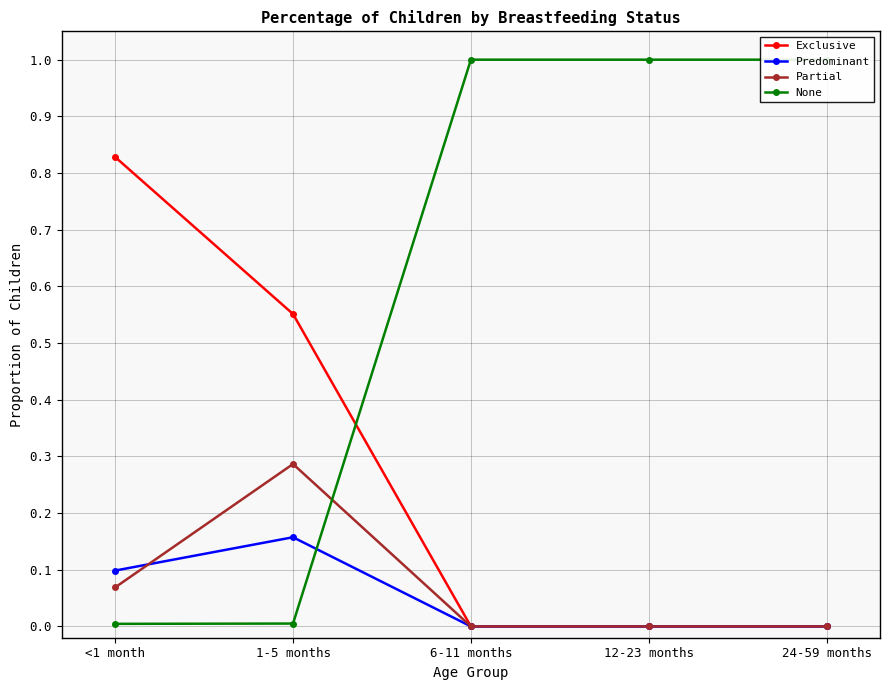

What is the total value across all series at 6-11 months?

1.0